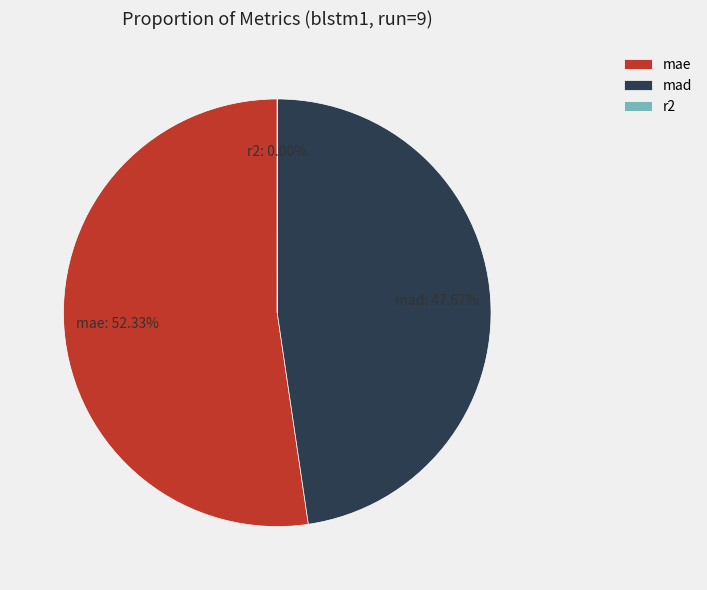

The mae slice represents 52% of the pie. True or false?

True